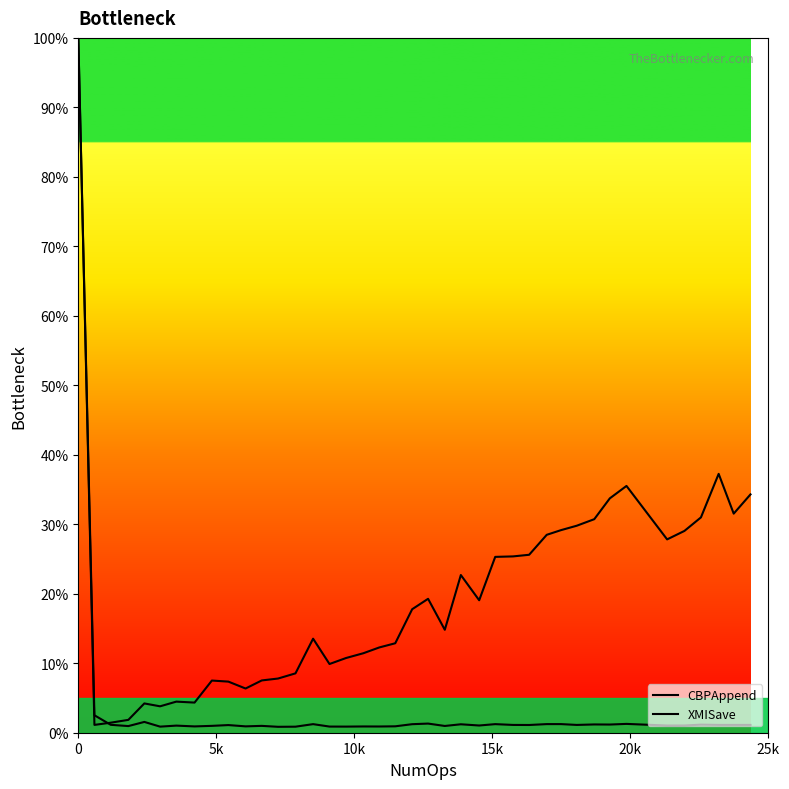

True or false: CBPAppend has more than 0 interior local peaks.

True